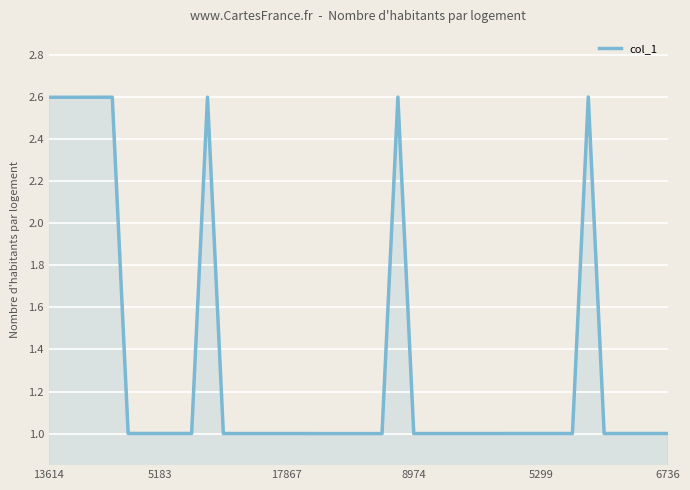

What is the greatest value displayed?

2.6